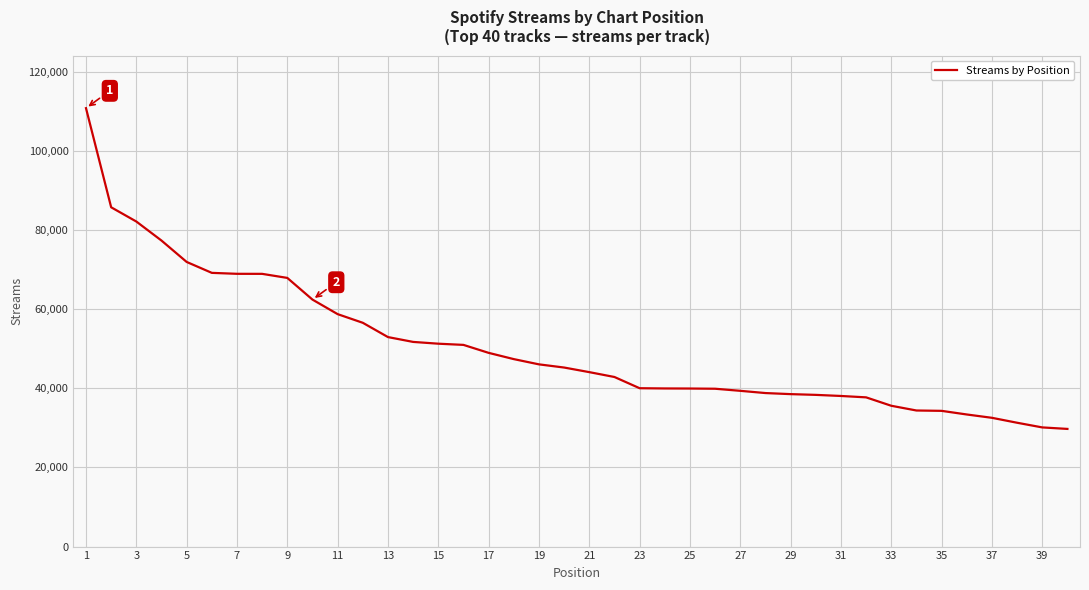

What is the difference between the maximum and minimum values?

81034